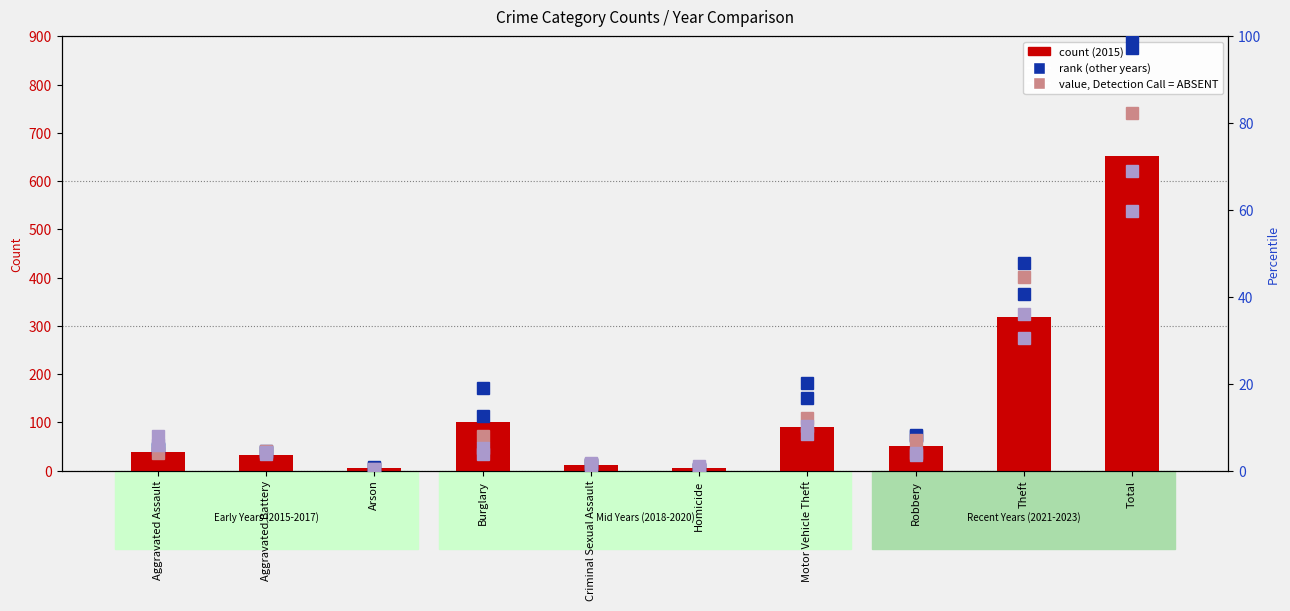

True or false: rank 2017 has a value of 12.8 at Theft.

False